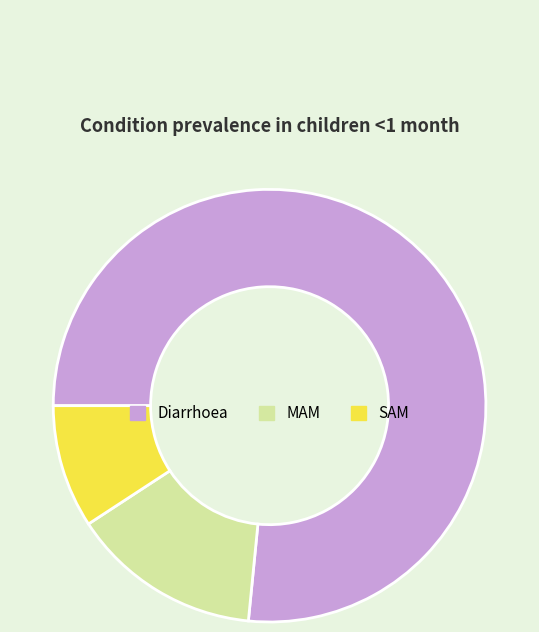

Is the sum of Diarrhoea and MAM greater than half?

Yes